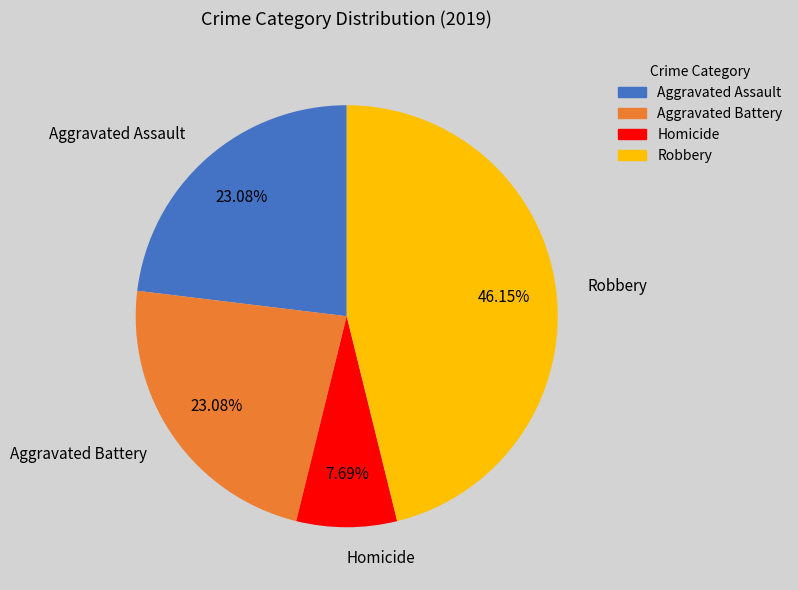

Combined, what portion of the pie is Aggravated Assault and Homicide?

30.8%